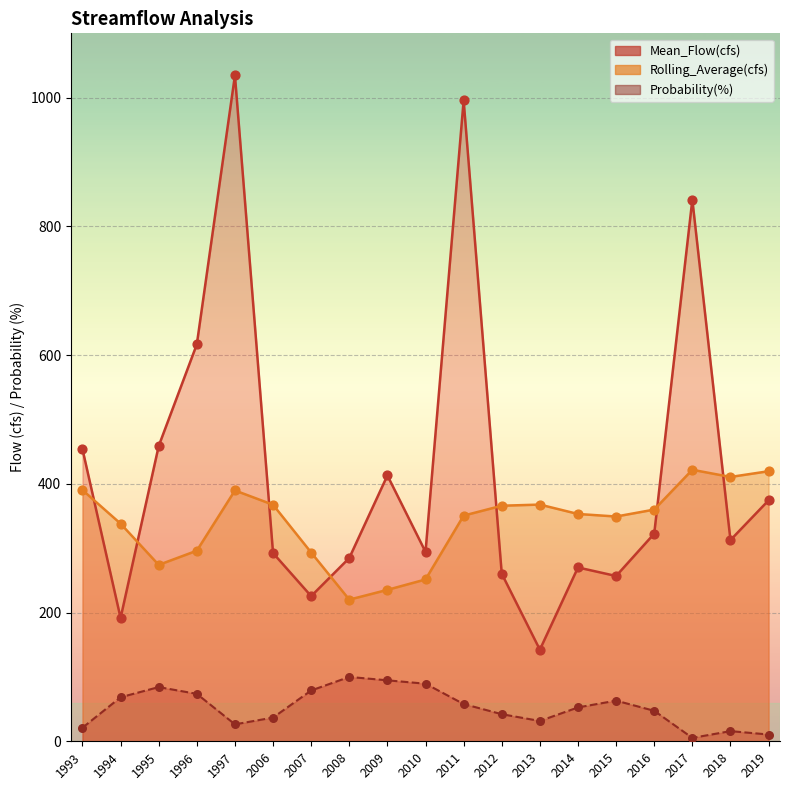

What are all the series names shown in the legend?

Mean_Flow(cfs), Rolling_Average(cfs), Probability(%)